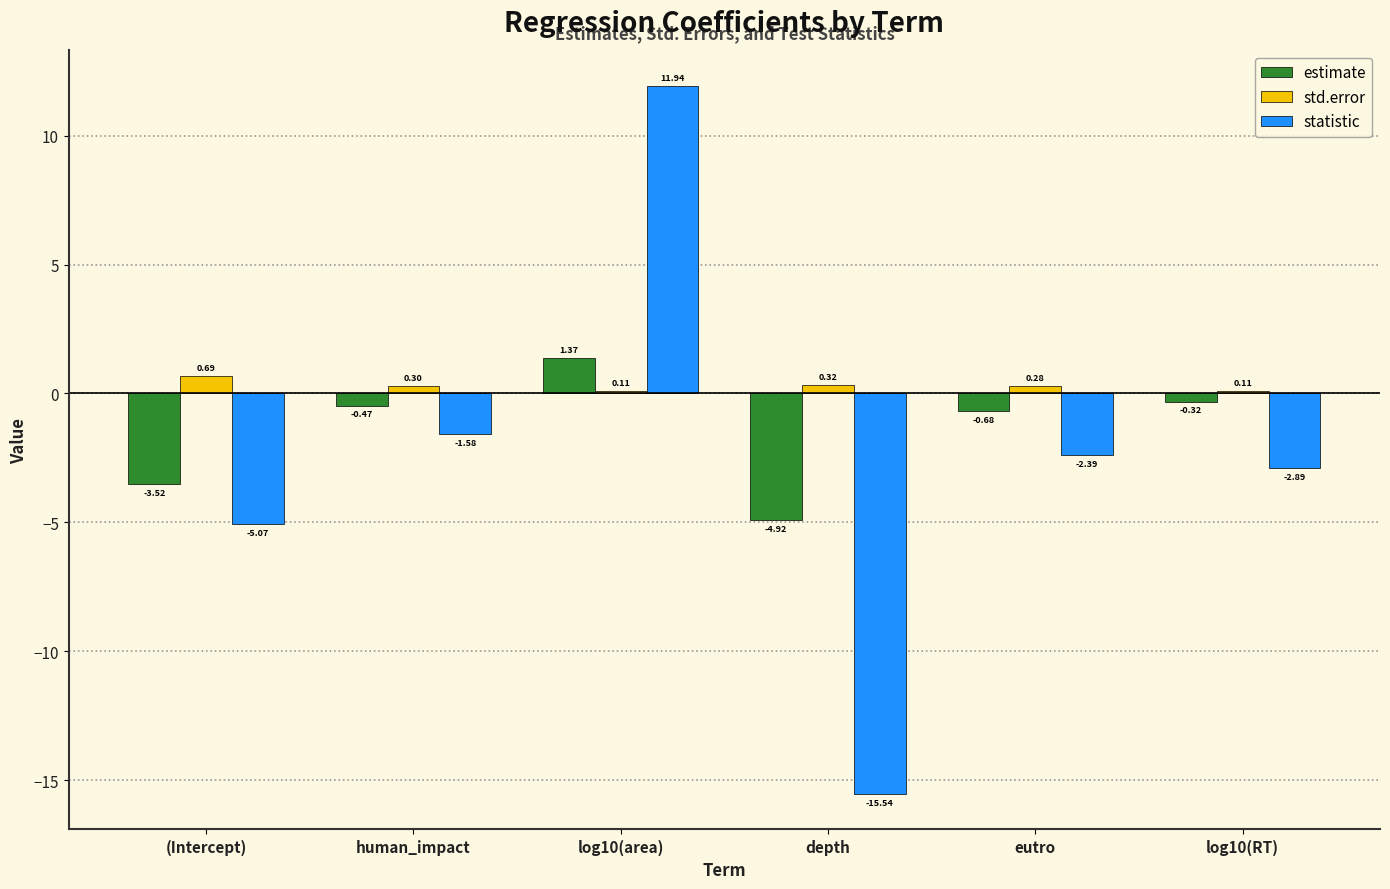

Rank the series at depth from lowest to highest value.

statistic, estimate, std.error